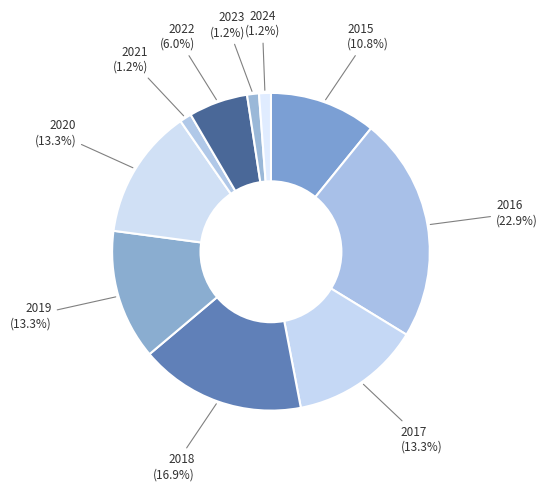

The 2019 slice represents 13% of the pie. True or false?

True